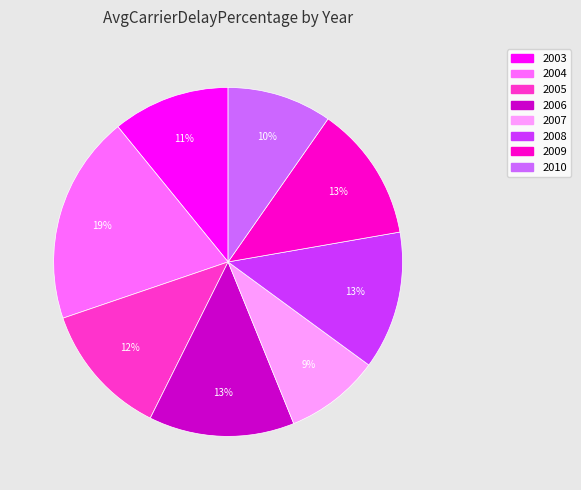

To the nearest percent, what is the average slice percentage?

12%